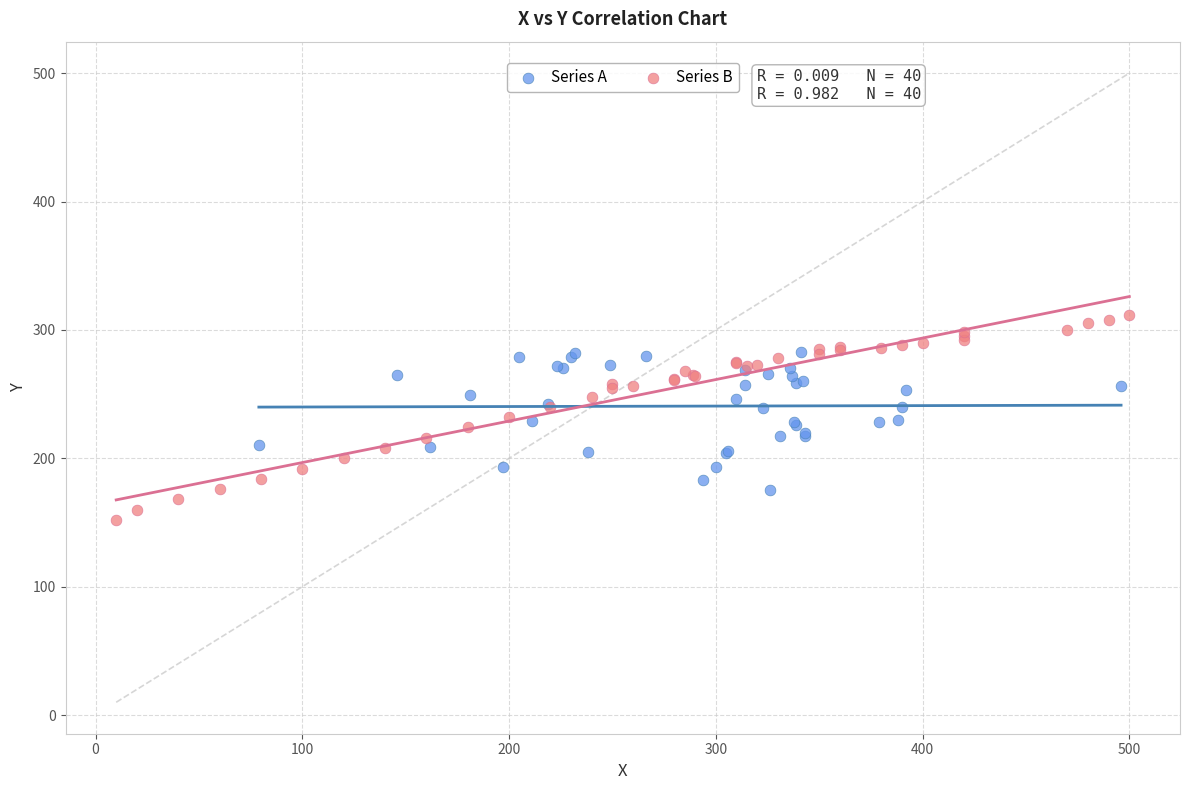

Which series contains the highest Y value?

Series B